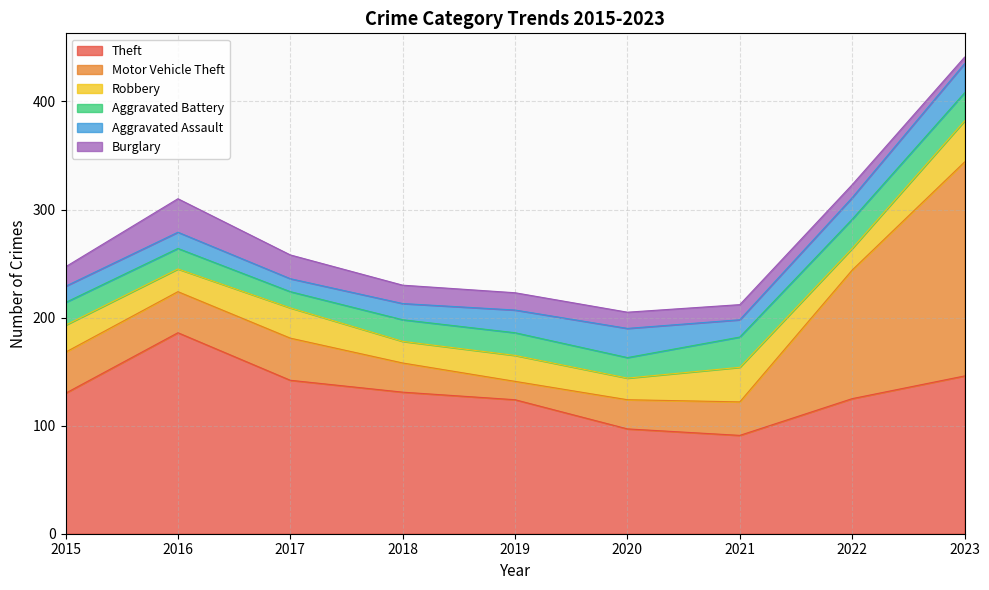

Reading right to left, transcribe all the data shown in this chart.

Theft: 146	125	91	97	124	131	142	186	130
Motor Vehicle Theft: 198	119	31	27	17	27	39	38	38
Robbery: 38	20	32	20	24	20	28	21	25
Aggravated Battery: 26	27	28	19	21	20	15	19	21
Aggravated Assault: 27	20	16	27	21	15	12	15	15
Burglary: 6	12	14	15	16	17	22	31	18